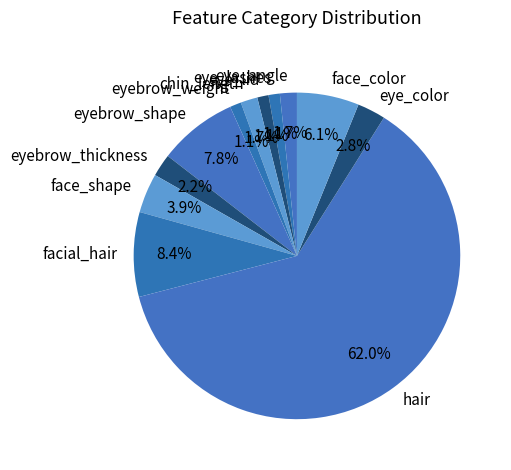

What percentage is the eyebrow_thickness slice, to the nearest percent?

2%